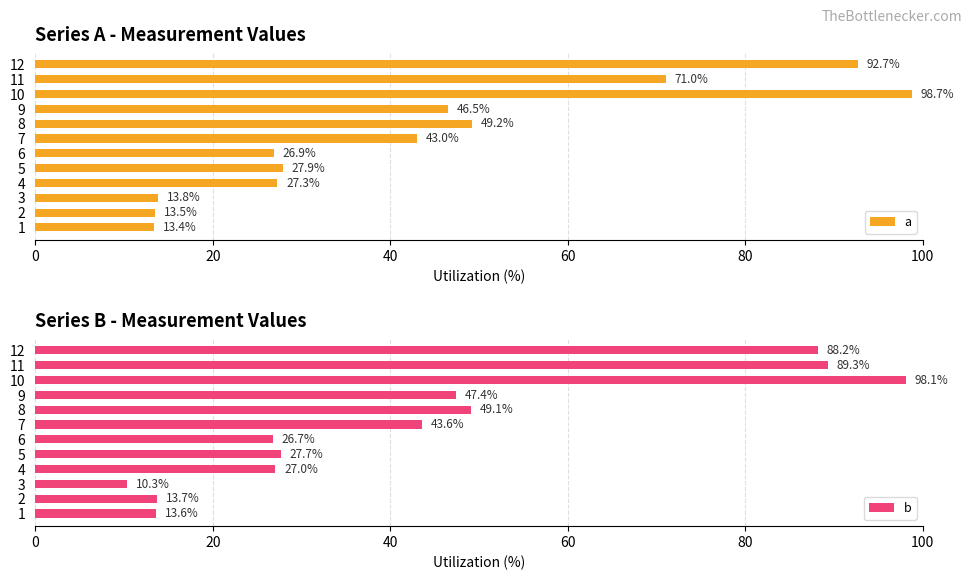

The value of b at 11 is 89.3. True or false?

True